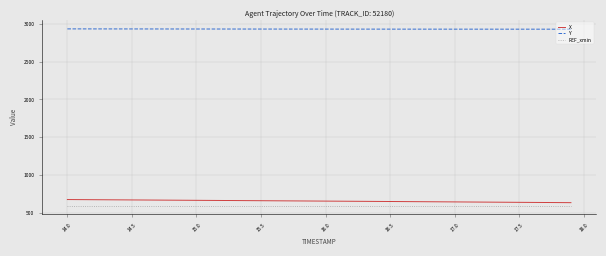

What is the average value of the X series?

656.3